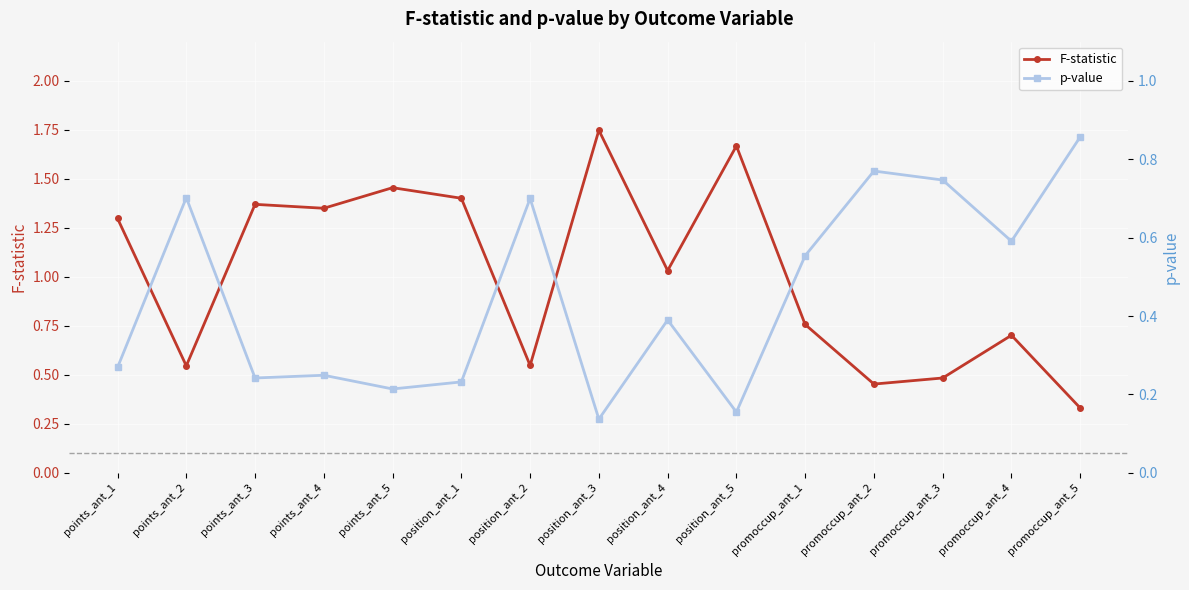

In F-statistic, how many points are higher than both neighbors (excluding endpoints)?

5